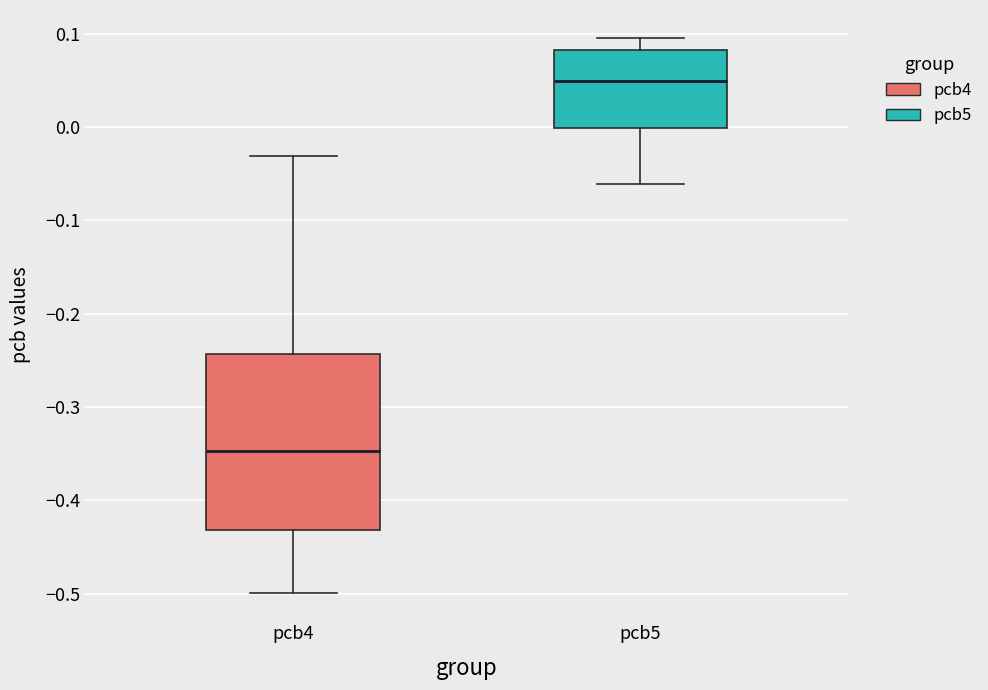

Reading left to right, read every box against the y-axis: the position of its median line, the range the box covers, and the ends of its whiskers. The values are not printed on the chart, so give them approximately, as read against the axis.

pcb4: median -0.35, box -0.43 to -0.24, whiskers -0.50 to -0.03
pcb5: median 0.05, box 0.00 to 0.08, whiskers -0.06 to 0.10